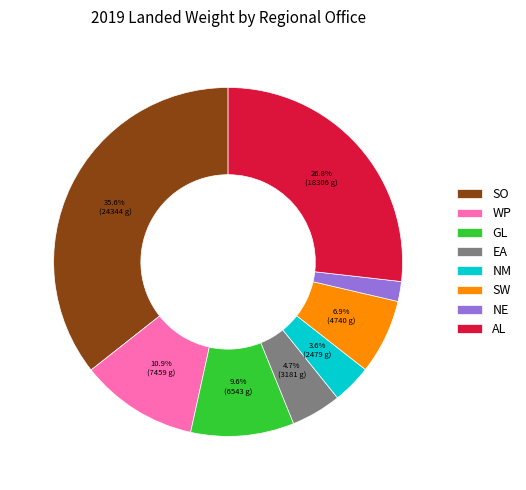

How much of the chart is everything except WP?

89.1%